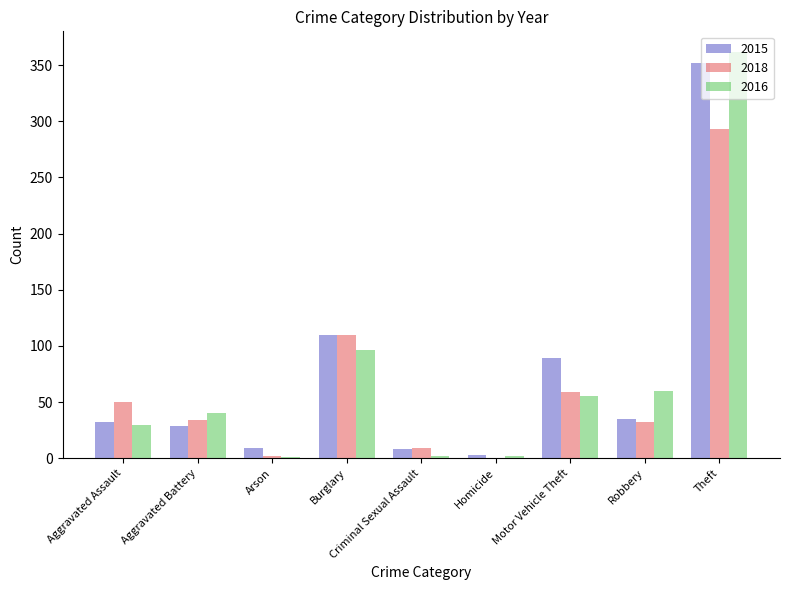

Does the chart contain stacked bars?

No